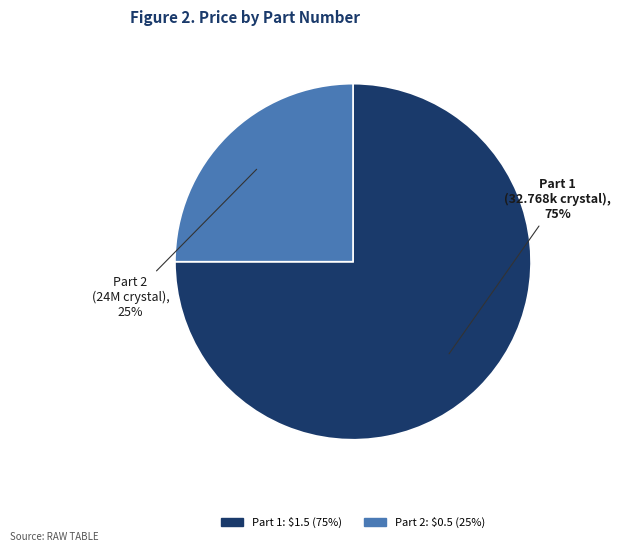

To the nearest percent, what is the average slice percentage?

50%